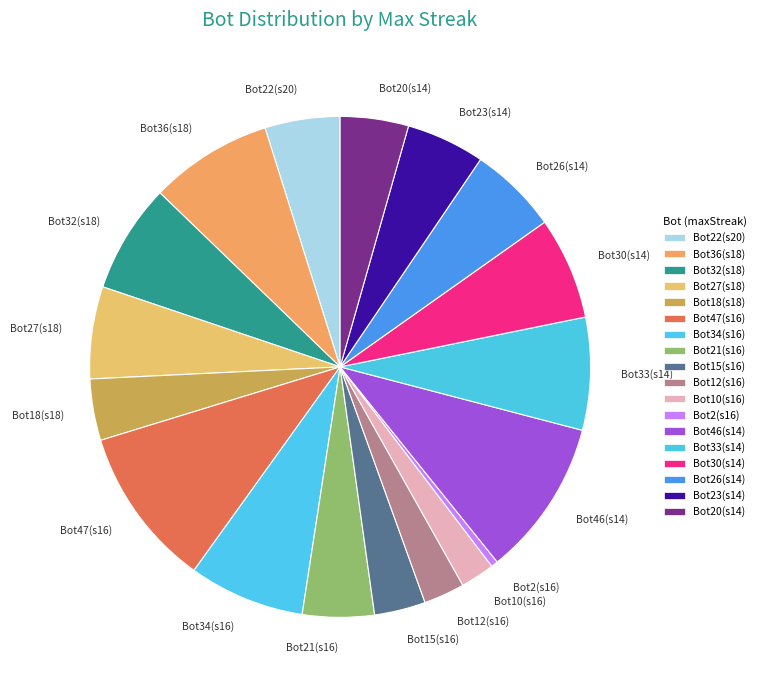

True or false: Bot32(s18) accounts for 7% of the total.

True